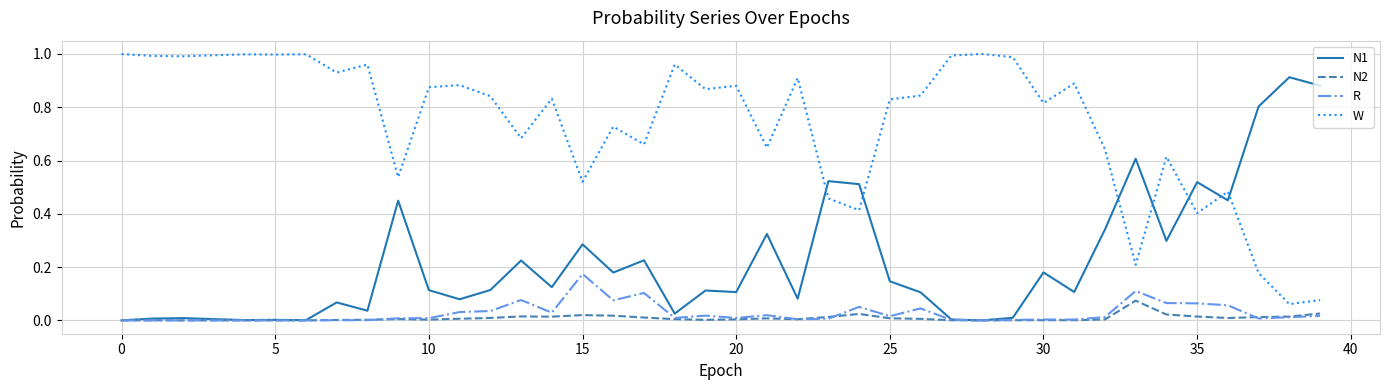

Rank the series by their maximum value, from lowest to highest.

N2, R, N1, W